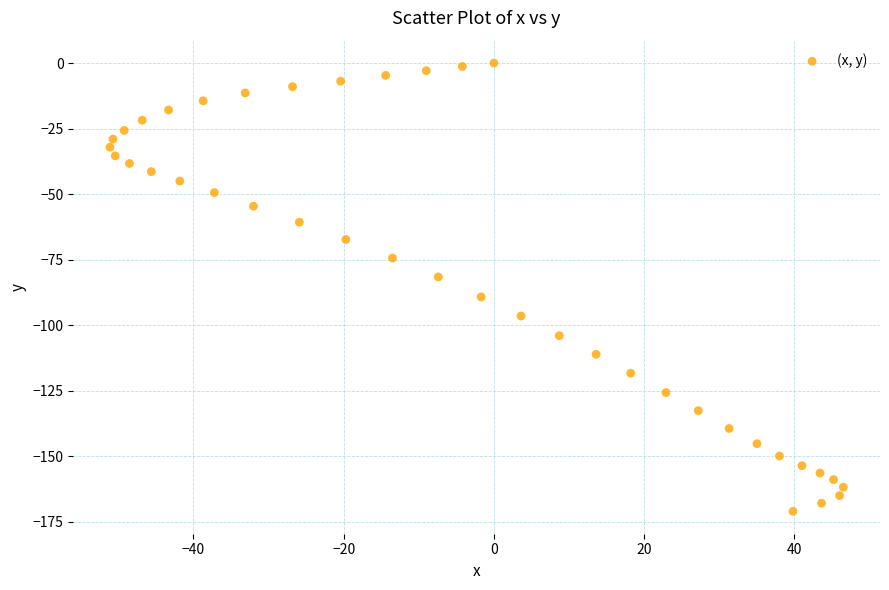

What is the range of Y values (max minus min)?

171.0